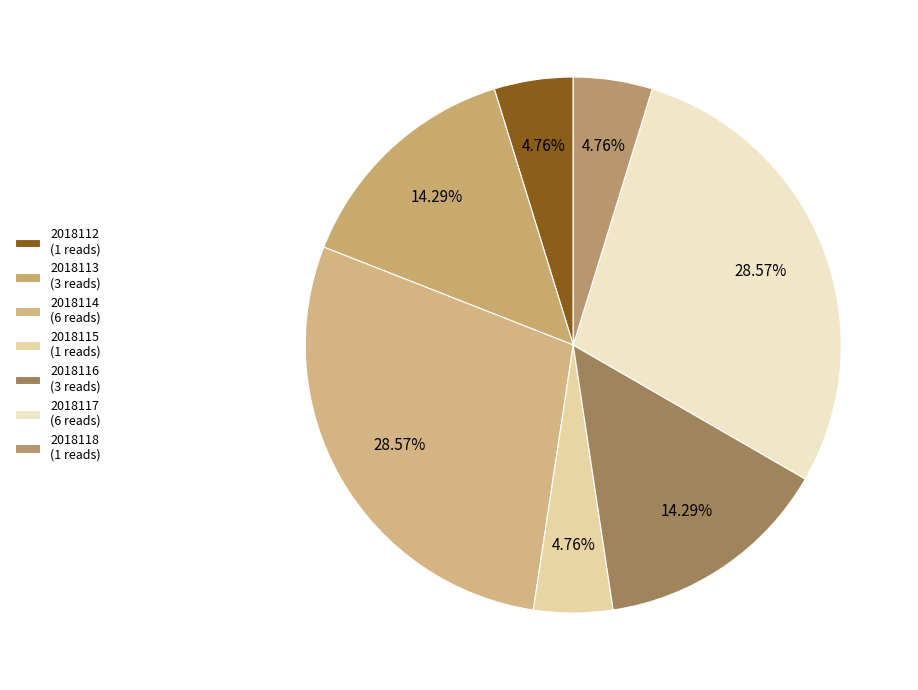

To the nearest percent, what is the average slice percentage?

14%